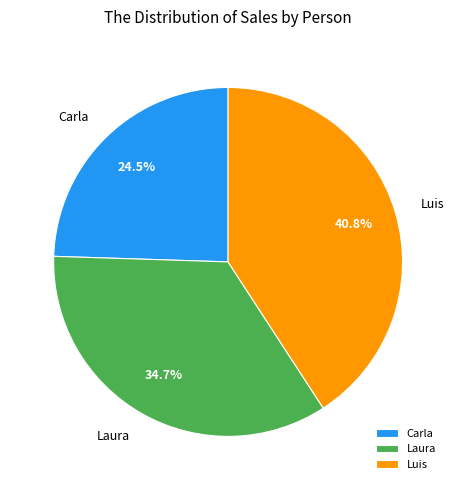

True or false: Luis accounts for 41% of the total.

True